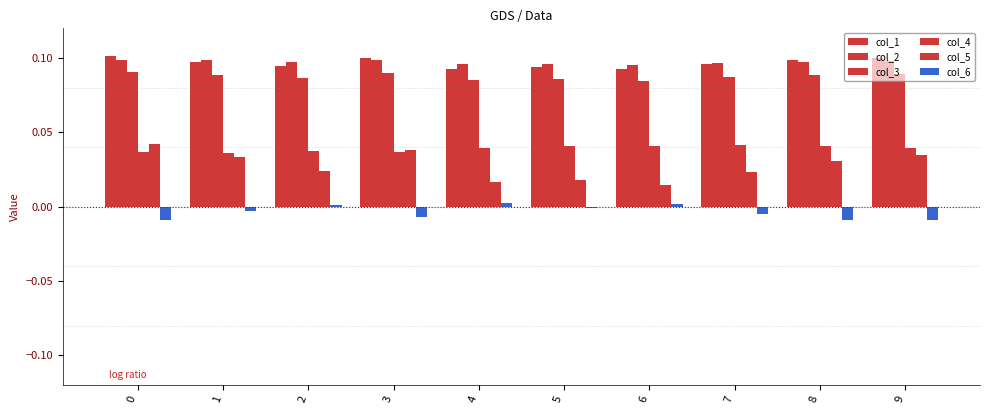

How many bars are there in total?

60